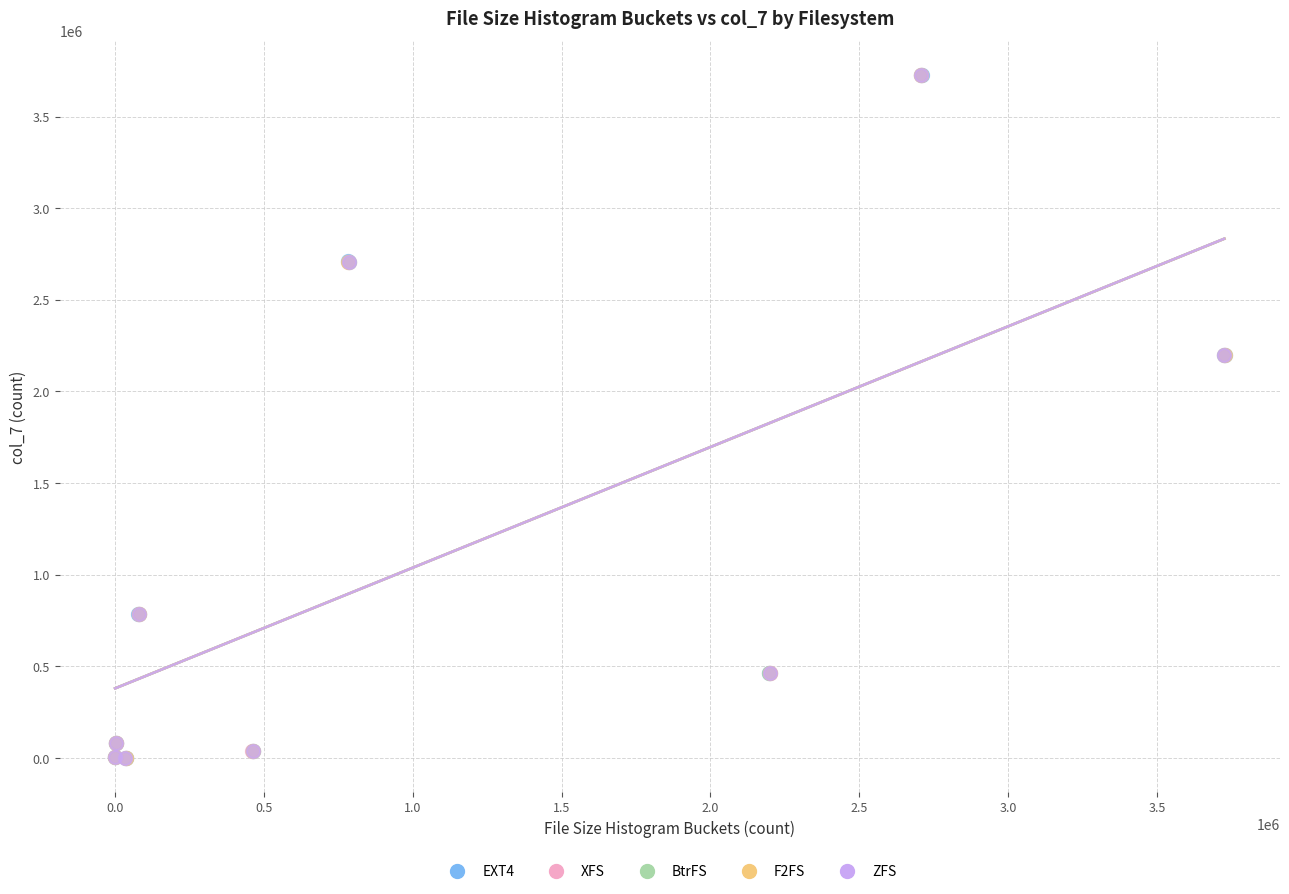

Which series has the widest spread of Y values?

F2FS